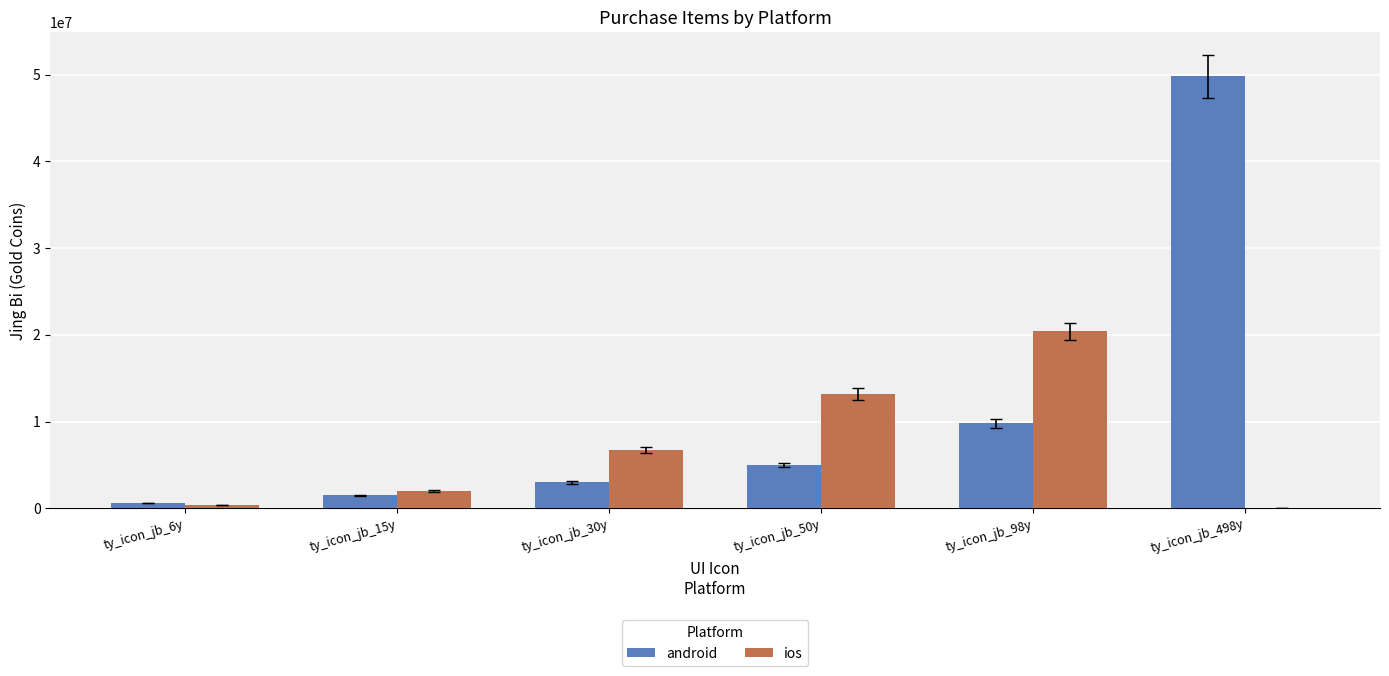

What is the average value of the ios series?

7116667